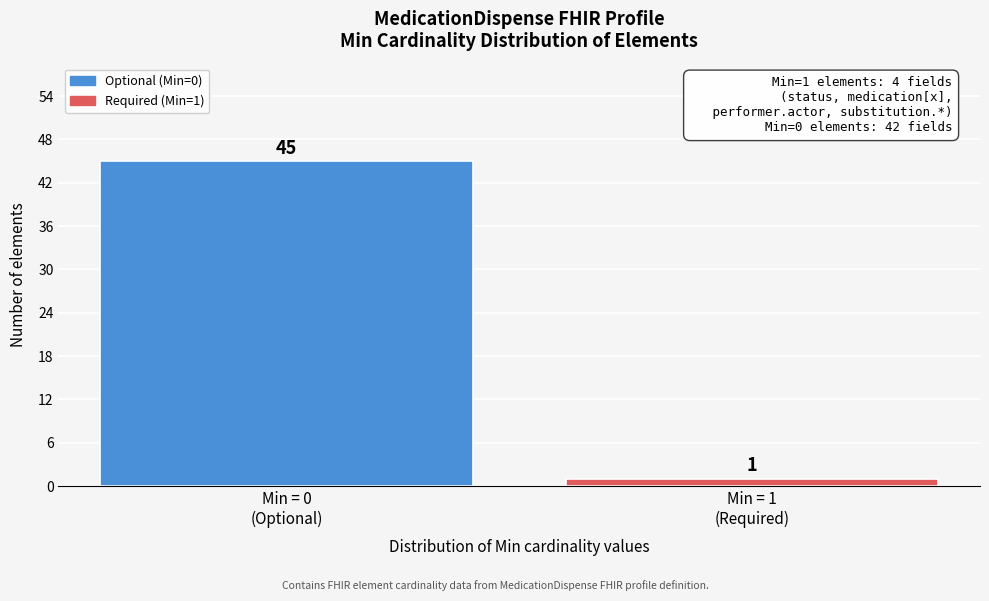

Reading left to right, transcribe all the data shown in this chart.

45	1